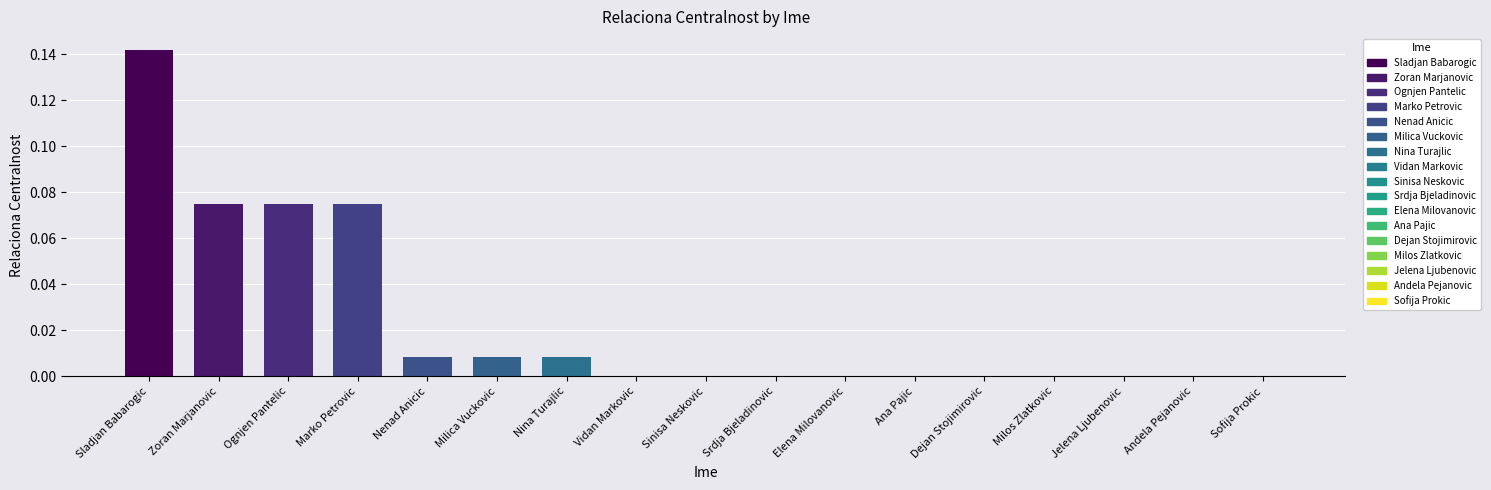

The chart shows a value of 0.1 at Marko Petrovic. True or false?

True